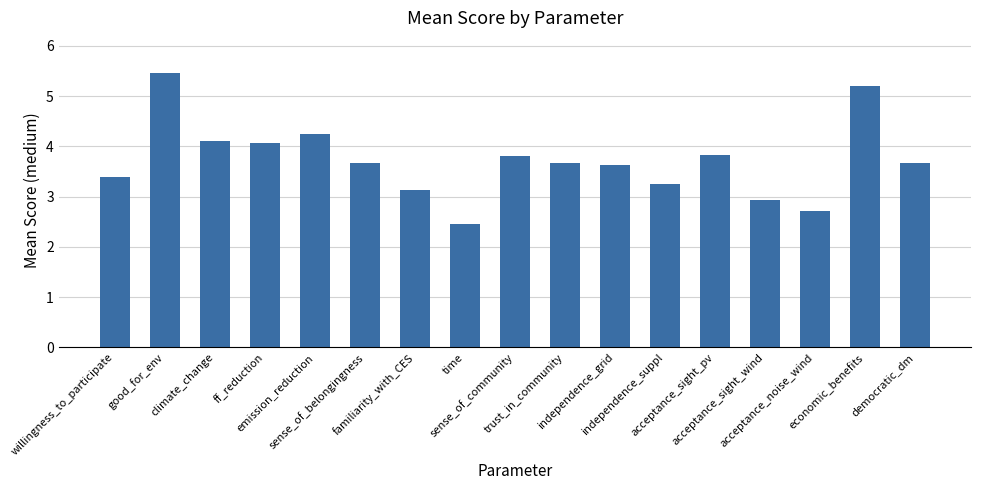

What is the value of the 10th bar from the left?

3.7